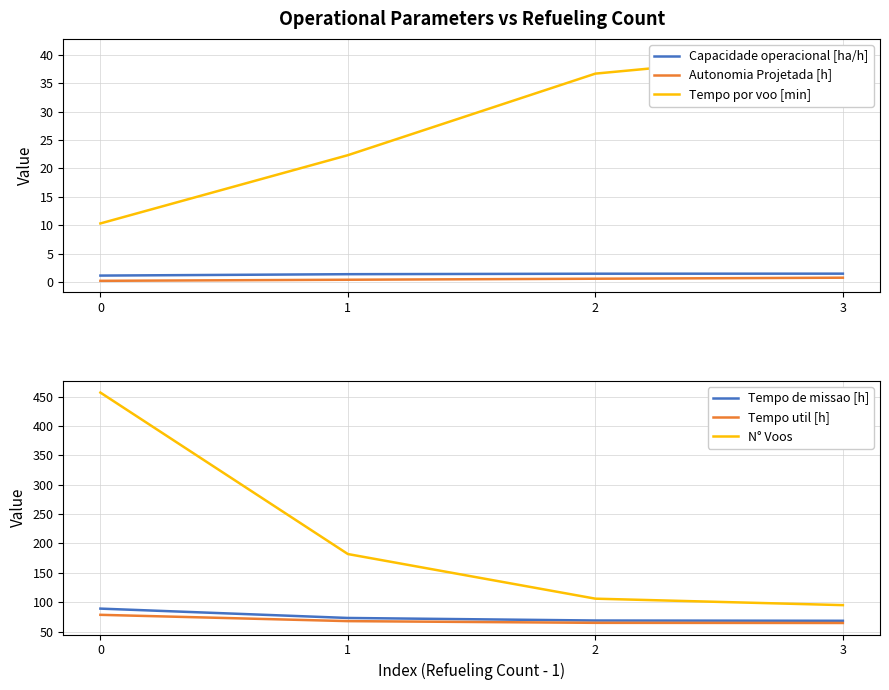

Reading right to left, what are all the values shown in this chart?

Capacidade operacional [ha/h]: 3=1.5	2=1.5	1=1.4	0=1.1
Autonomia Projetada [h]: 3=0.8	2=0.6	1=0.4	0=0.2
Tempo por voo [min]: 3=40.8	2=36.7	1=22.3	0=10.3
Tempo de missao [h]: 3=68.3	2=68.8	1=73.1	0=89.1
Tempo util [h]: 3=64.6	2=64.9	1=67.8	0=78.5
N° Voos: 3=95.0	2=106.0	1=182.0	0=457.0